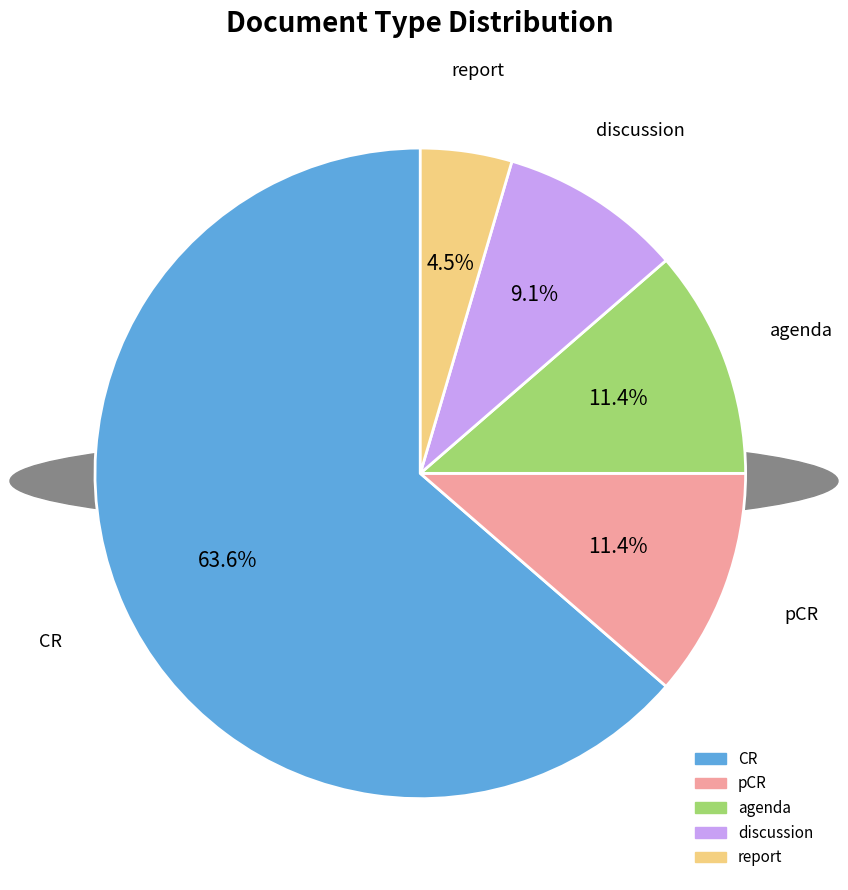

Between agenda and report, which is larger?

agenda